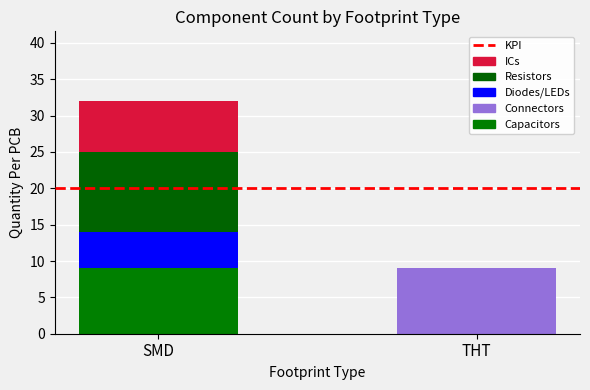

Rank the series at THT from highest to lowest value.

KPI, Connectors, Capacitors, Diodes/LEDs, Resistors, ICs